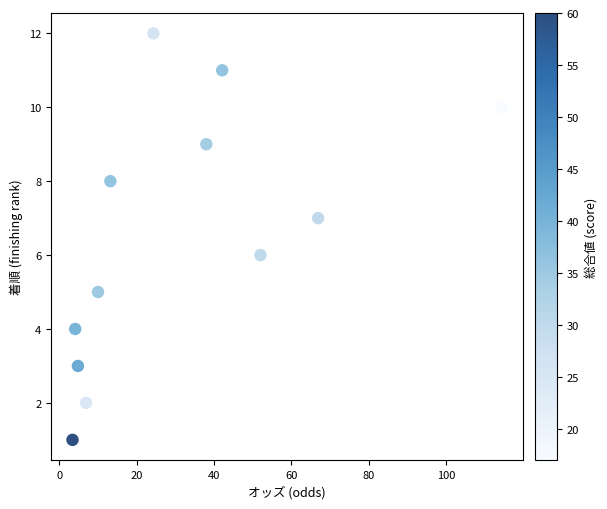

What is the range of Y values (max minus min)?

11